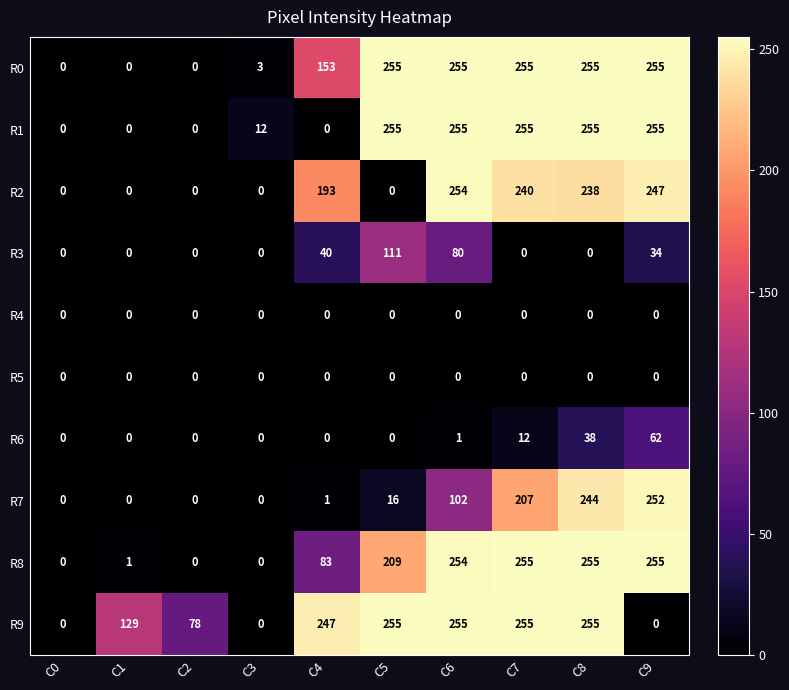

What is the sum of the R3 values at C6 and C7?

80